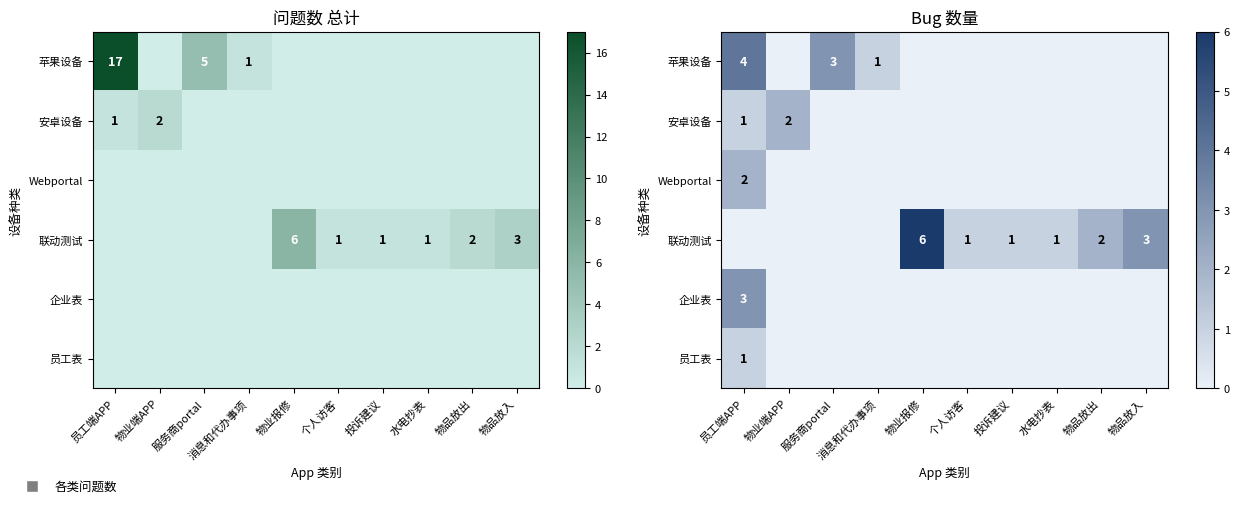

Which has a higher value, 水电抄表 or 员工端APP?

员工端APP